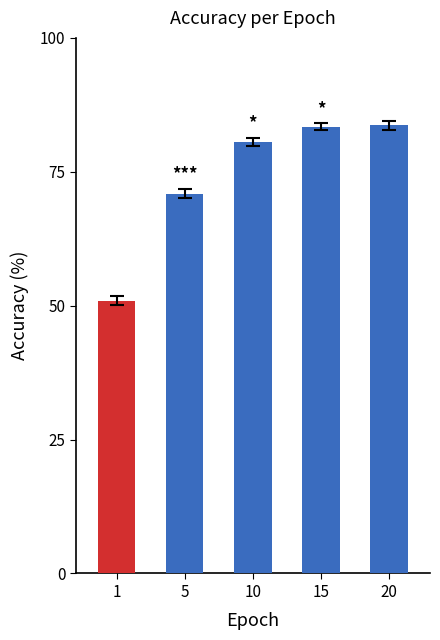

The value at 1 is 13.0. True or false?

False